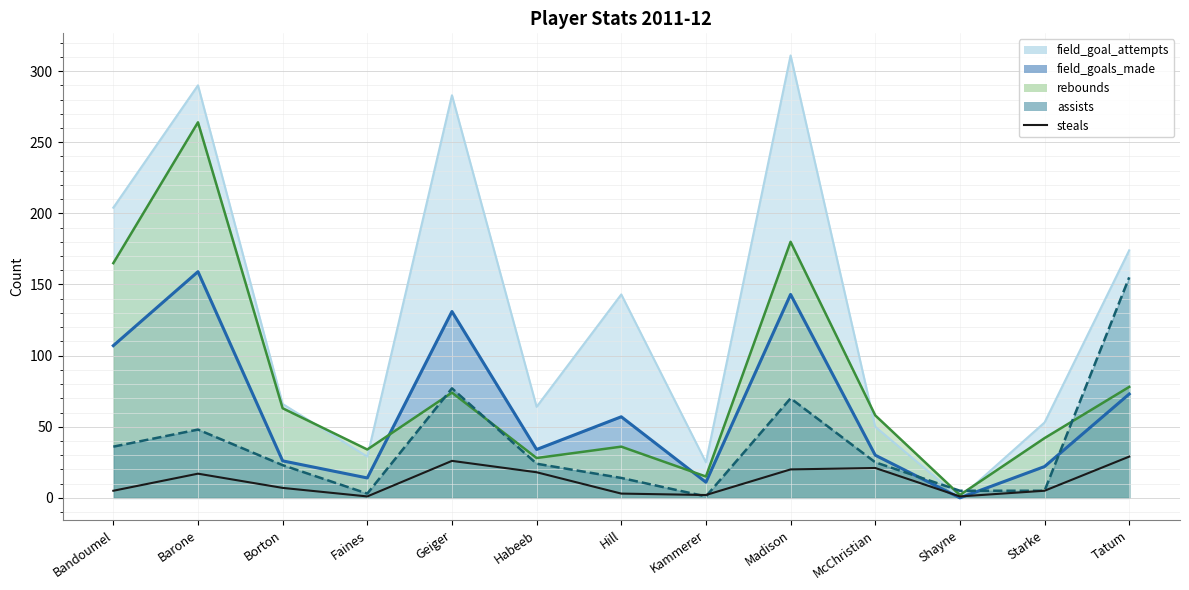

How many data points are above 7?

6